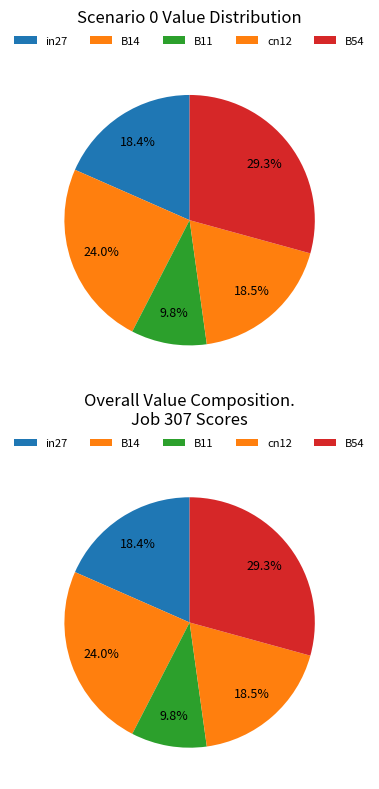

To the nearest percent, what is the combined percentage of B14 and B54?

53%